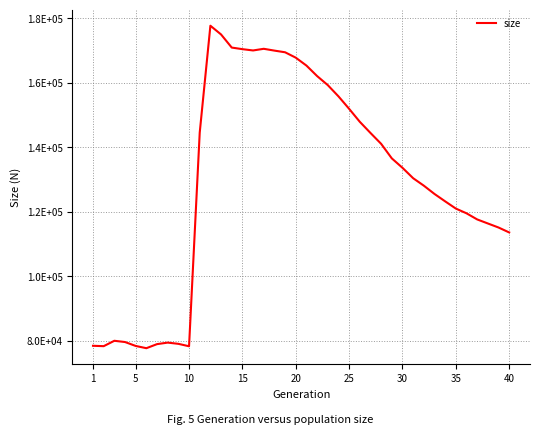

What is the minimum value shown in the chart?

77750